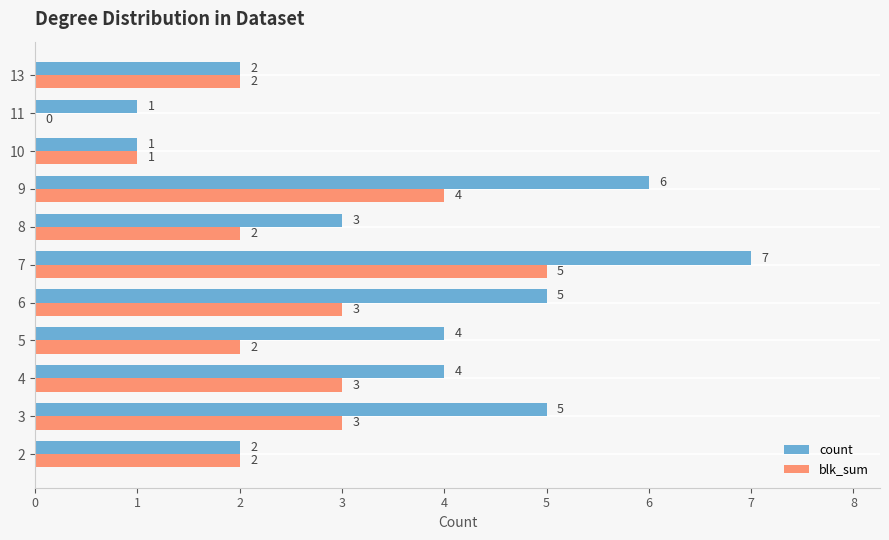

What is the greatest value displayed?

7